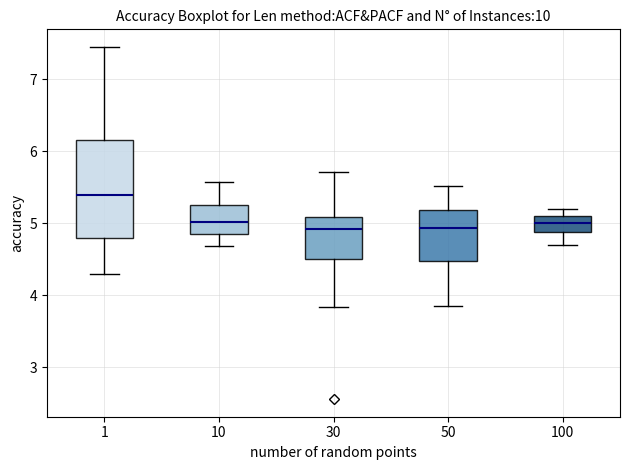

Reading left to right, read every box against the y-axis: the position of its median line, the range the box covers, and the ends of its whiskers. The values are not printed on the chart, so give them approximately, as read against the axis.

1: median 5.4, box 4.8 to 6.2, whiskers 4.3 to 7.4
10: median 5.0, box 4.8 to 5.3, whiskers 4.7 to 5.6
30: median 4.9, box 4.5 to 5.1, whiskers 3.8 to 5.7
50: median 4.9, box 4.5 to 5.2, whiskers 3.8 to 5.5
100: median 5.0, box 4.9 to 5.1, whiskers 4.7 to 5.2